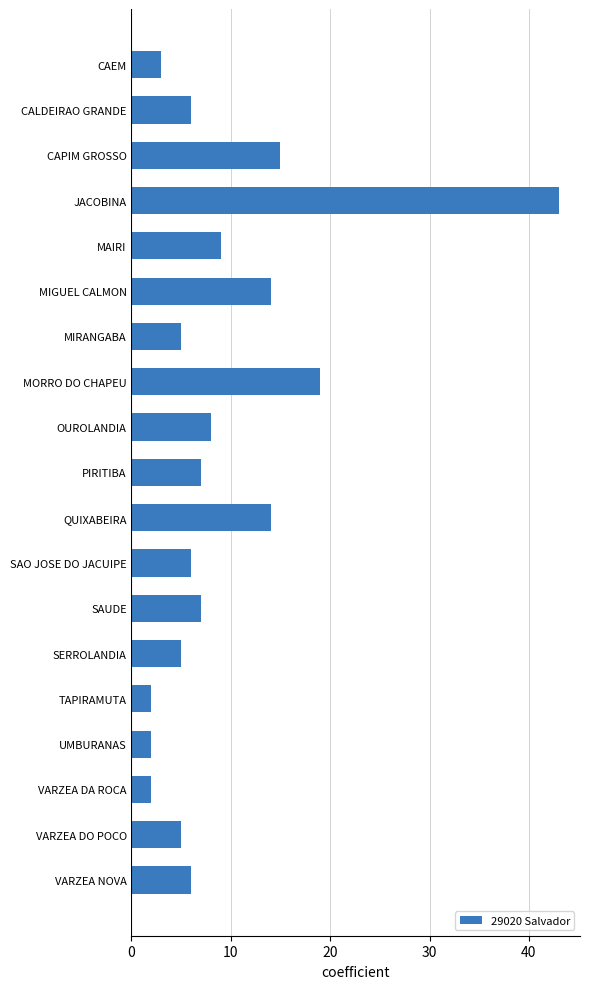

Where is the data nearest to the value 22?

MORRO DO CHAPEU